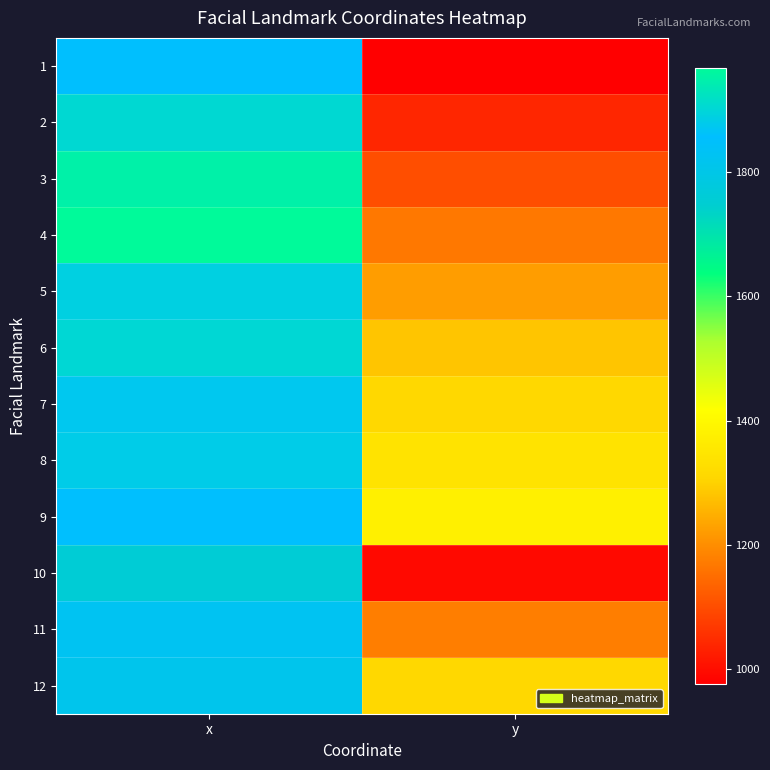

Reading left to right, what are all the values shown in this chart?

1: x=1856.8	y=976.6
2: x=1903.8	y=1038.6
3: x=1951.8	y=1101.6
4: x=1967.7	y=1166.3
5: x=1888.8	y=1223.6
6: x=1902.6	y=1281.4
7: x=1873.5	y=1311.4
8: x=1882.2	y=1342.4
9: x=1856.8	y=1376.6
10: x=1757.2	y=993.1
11: x=1827.2	y=1177.2
12: x=1812.5	y=1309.8